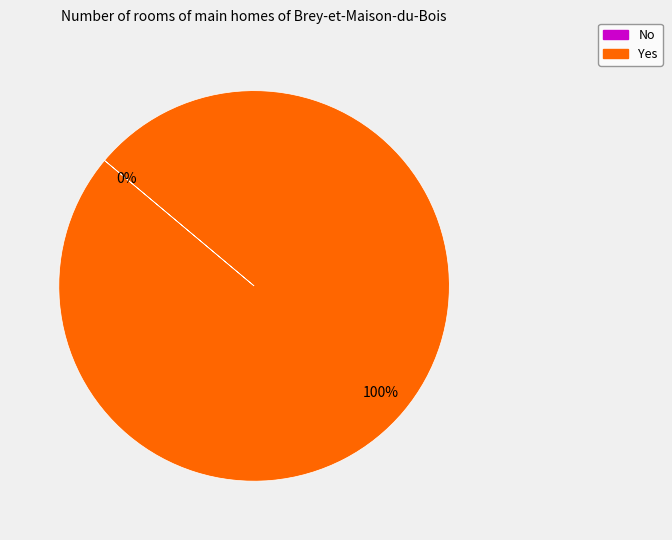

Rank the categories by value from lowest to highest.

No, Yes